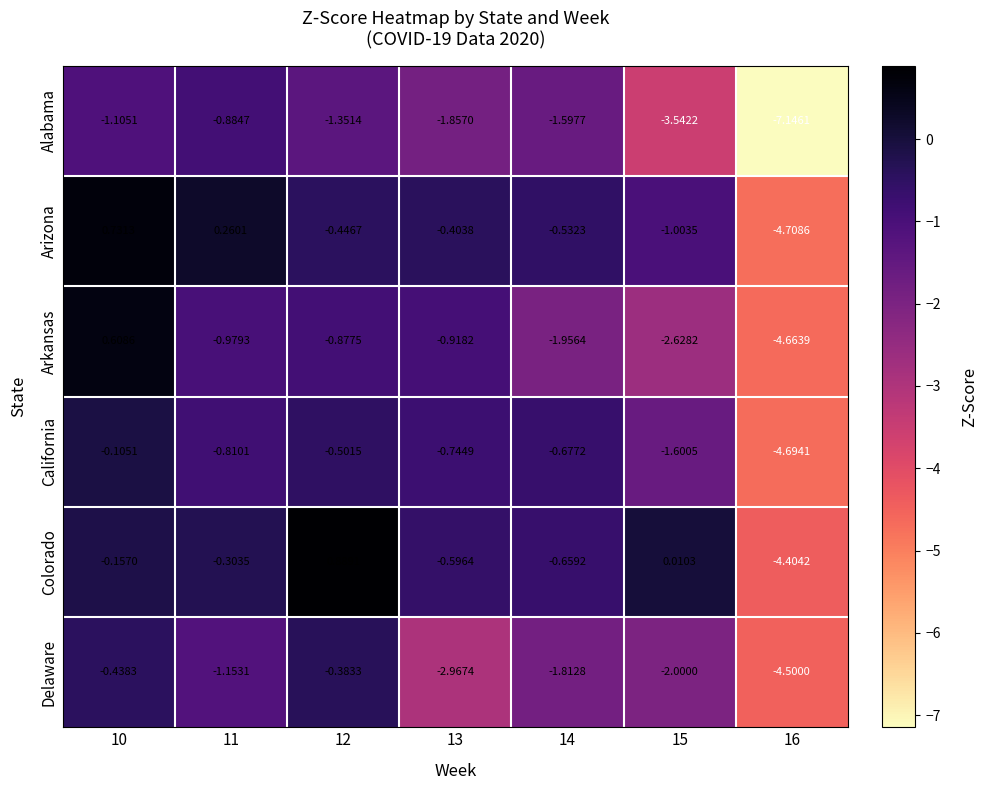

Which series has the widest spread of values?

Alabama